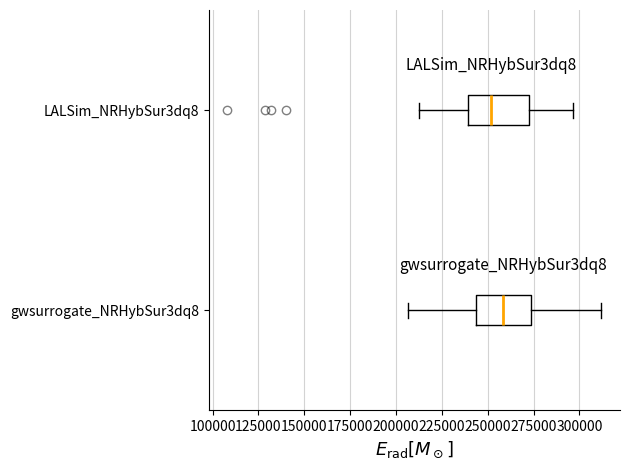

Which box has the furthest to the right median line?

gwsurrogate_NRHybSur3dq8